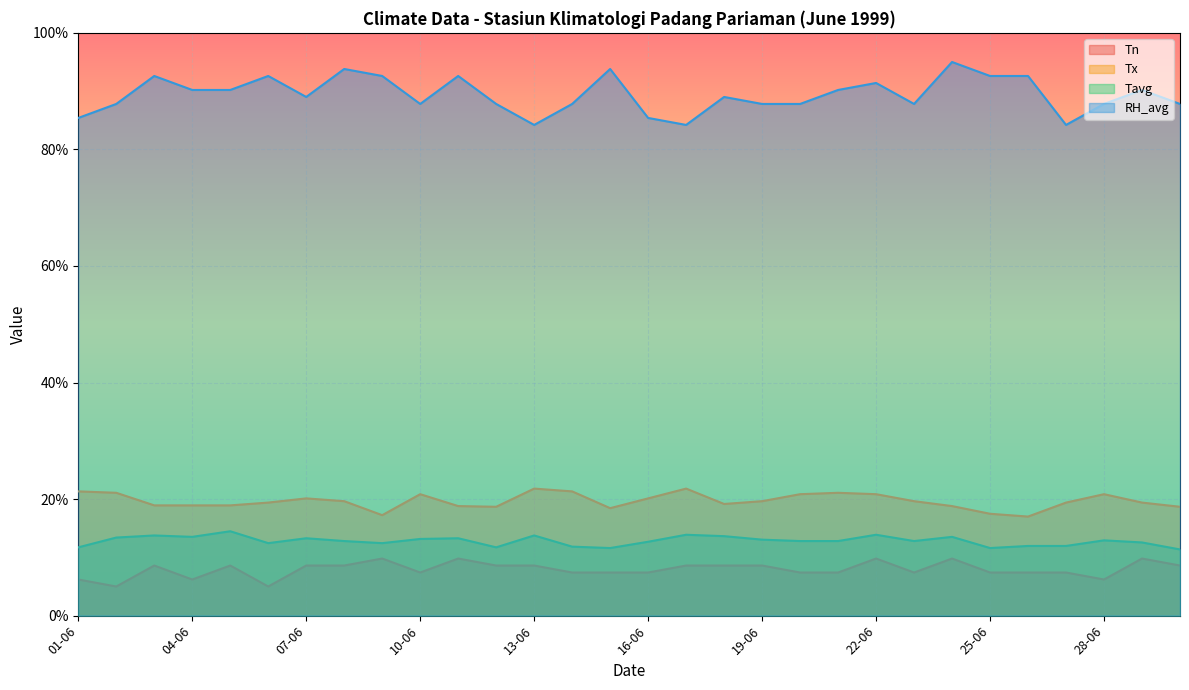

At which label does Tavg first exceed 12?

02-06